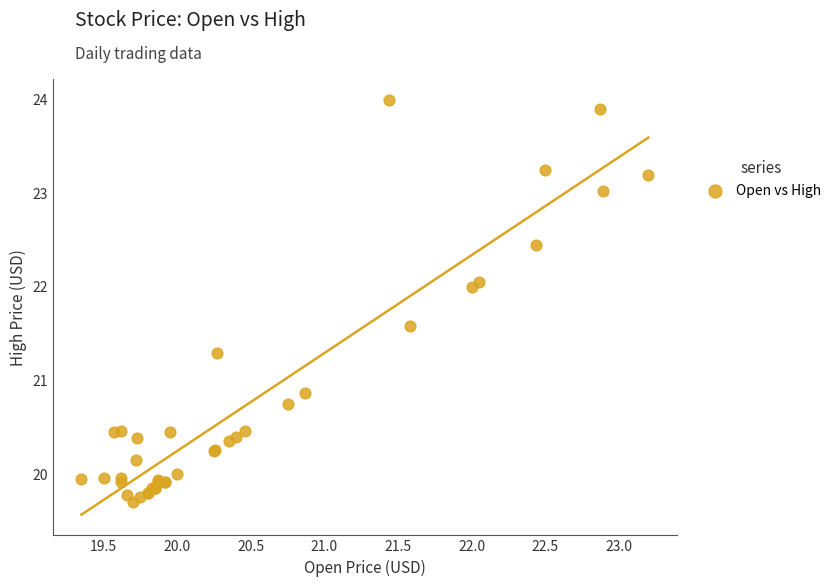

What Y value in the scatter plot is closest to 21?

20.9